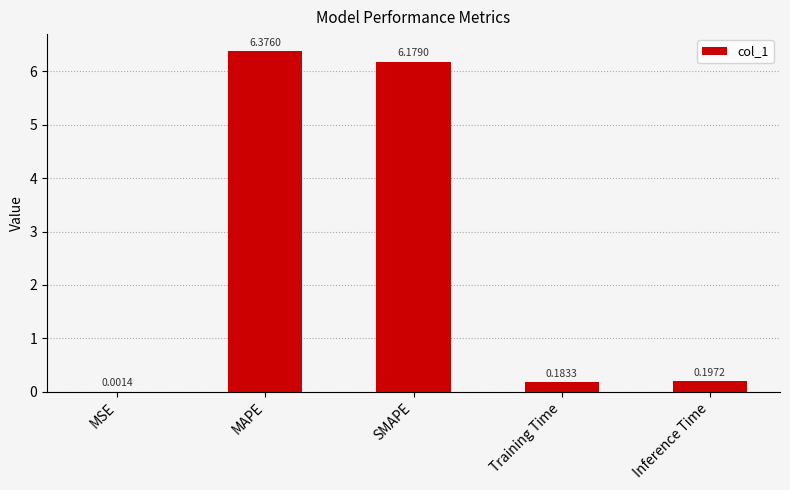

Where is the data nearest to the value 3?

Inference Time